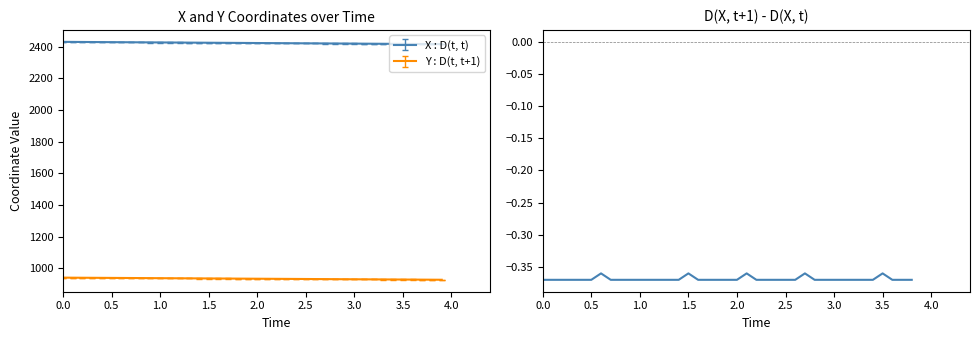

What is the highest value of the Y : D(t, t+1) series?

940.6